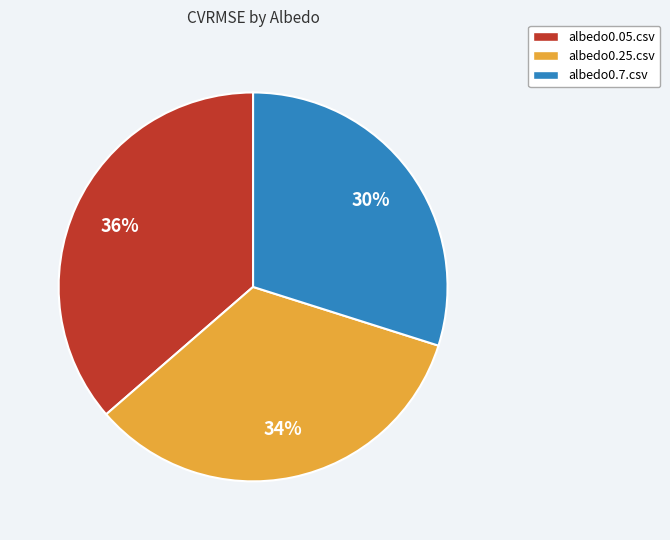

To the nearest percent, what is the combined percentage of albedo0.05.csv and albedo0.7.csv?

66%